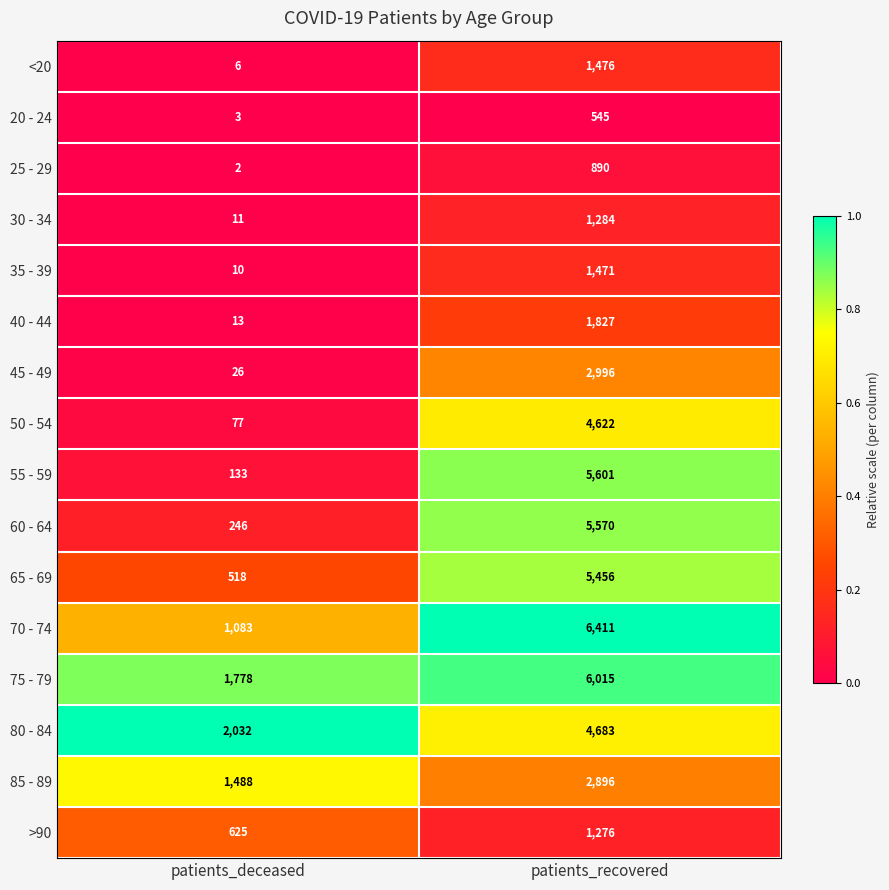

Is it true that <20 equals 6 at patients_deceased?

True